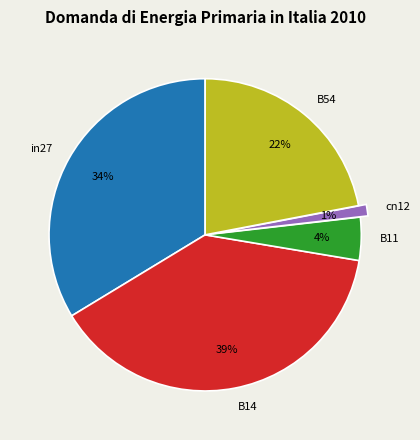

Is there any slice that represents more than half of the pie?

No